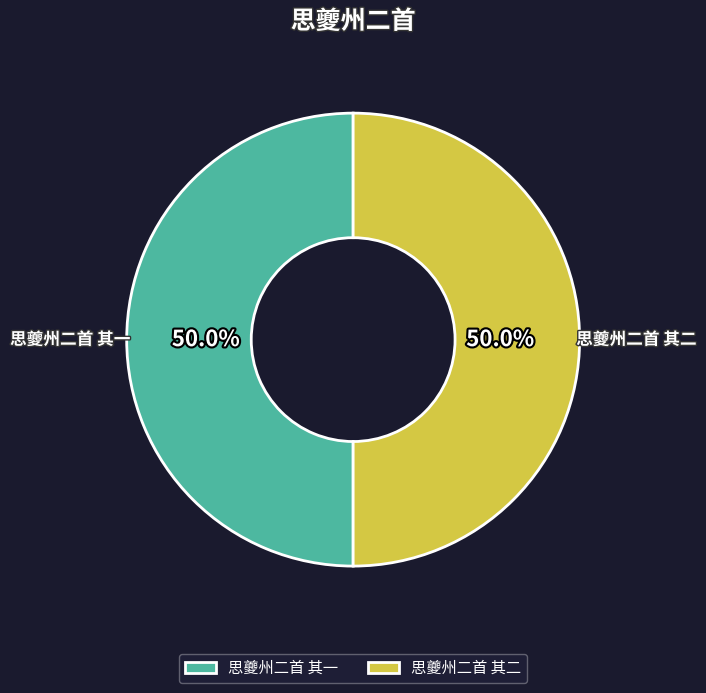

Approximately how many times larger is the value at 思夔州二首 其二 compared to 思夔州二首 其一?

1.0